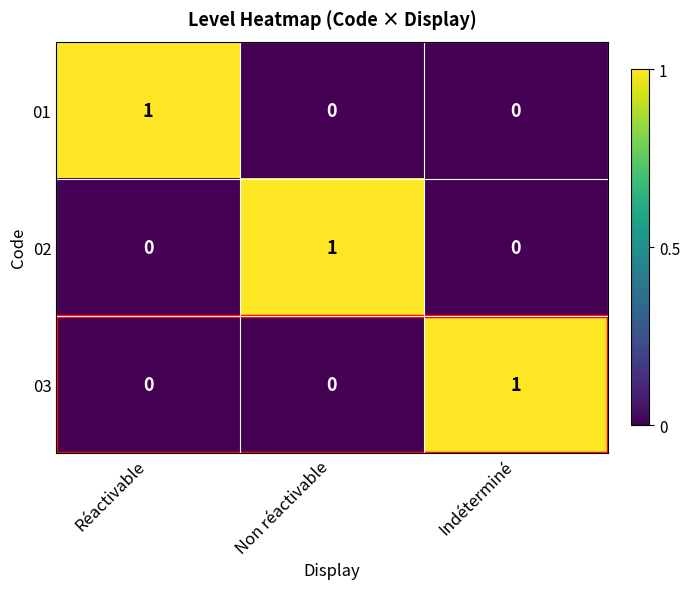

How many categories are shown in the chart?

3